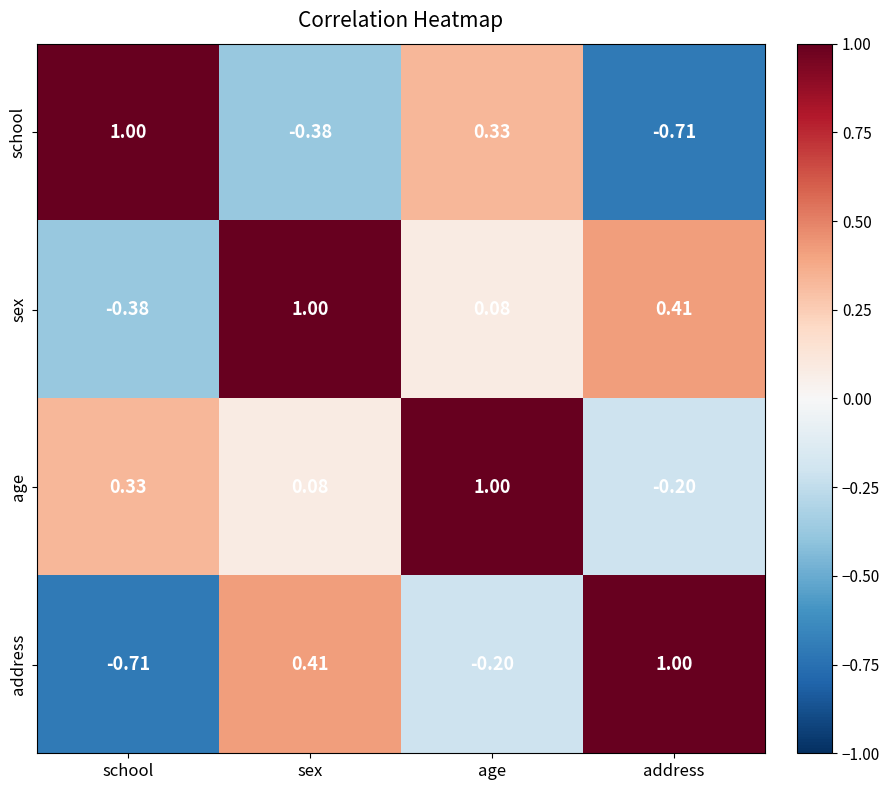

Where does the address series first go above 0?

sex